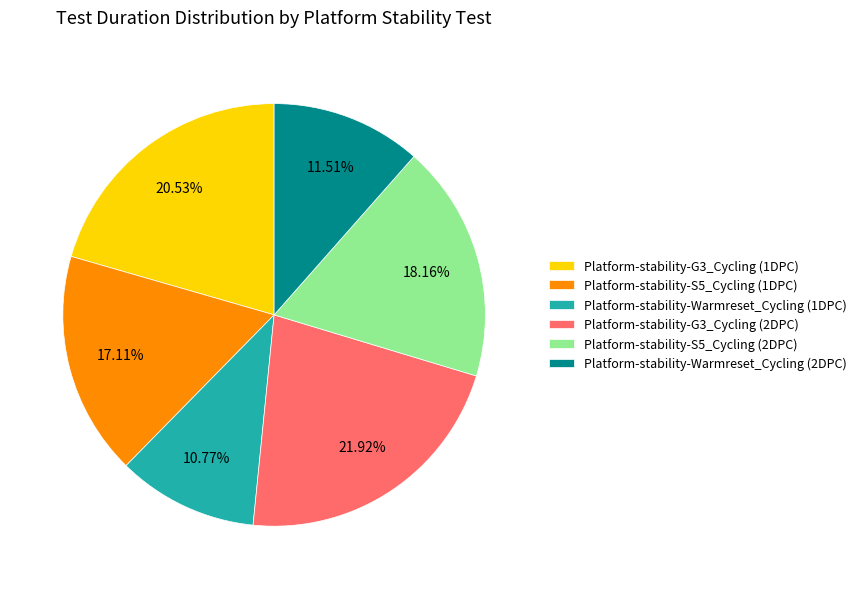

Rank the categories by value from highest to lowest.

Platform-stability-G3_Cycling (2DPC), Platform-stability-G3_Cycling (1DPC), Platform-stability-S5_Cycling (2DPC), Platform-stability-S5_Cycling (1DPC), Platform-stability-Warmreset_Cycling (2DPC), Platform-stability-Warmreset_Cycling (1DPC)